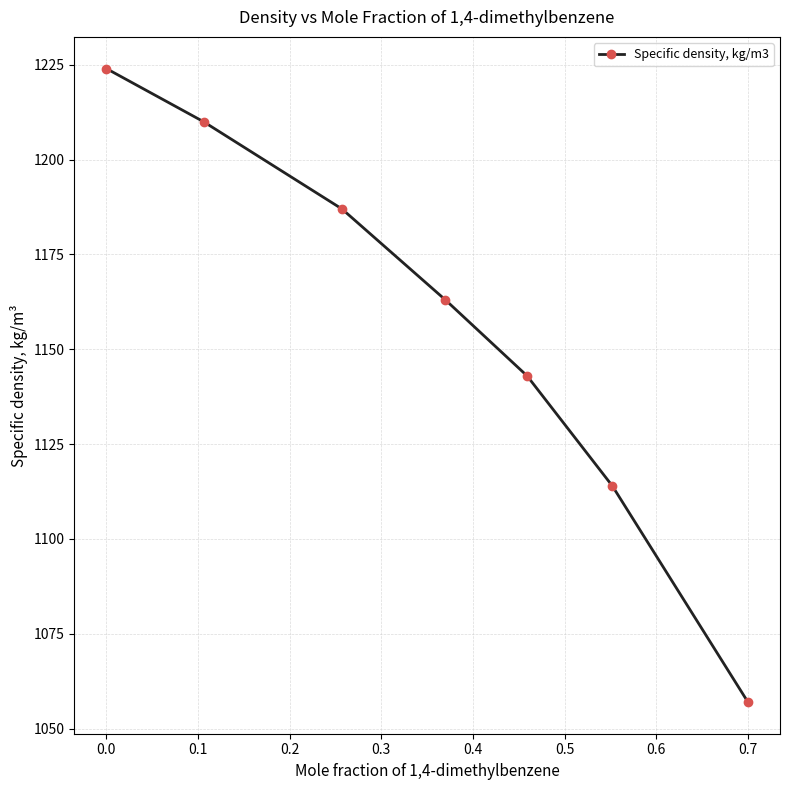

True or false: there are more than 1 points higher than both neighbors.

False